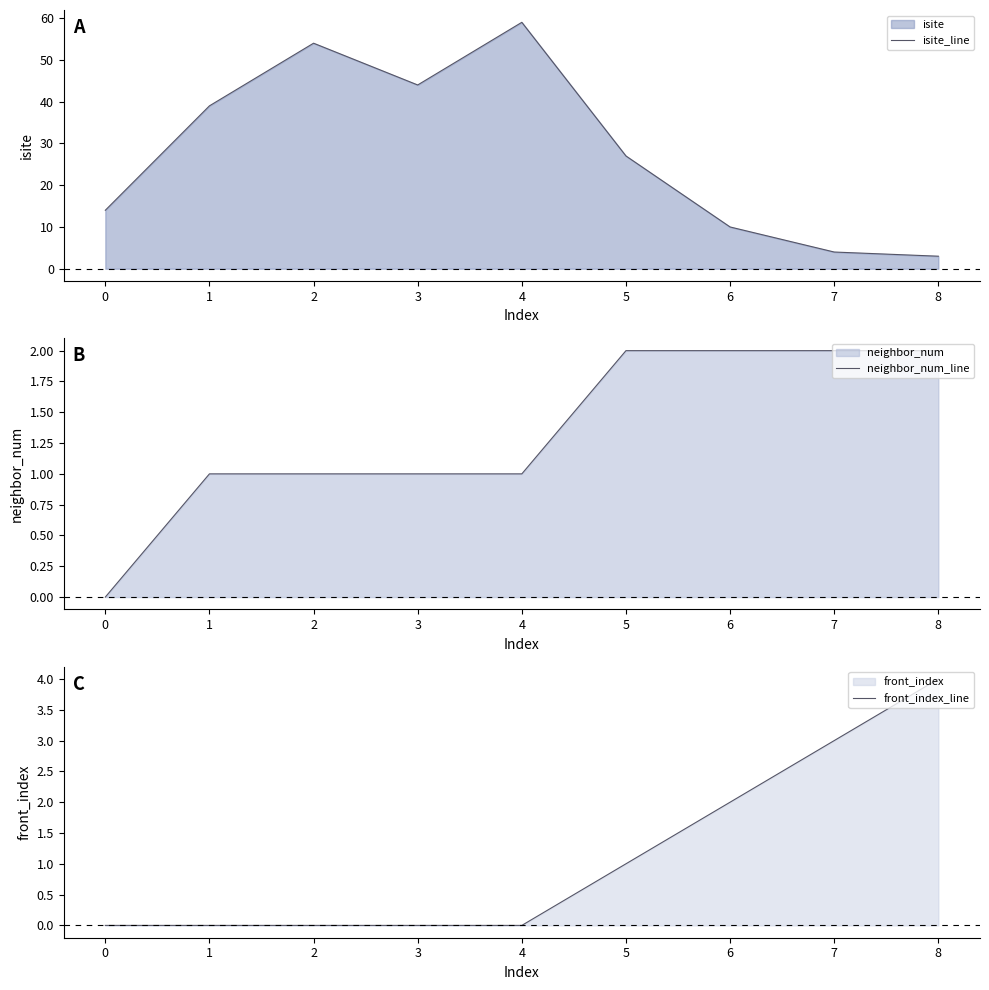

How many positive values does the front_index_line series have?

4